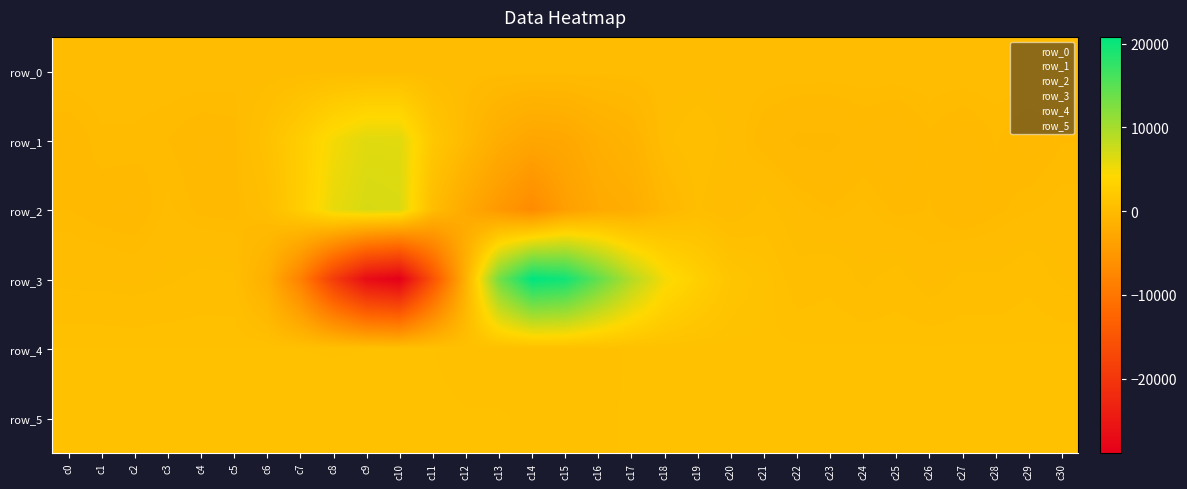

Rank the categories by row_0 value from highest to lowest.

c30, c29, c28, c27, c26, c25, c24, c23, c22, c21, c20, c19, c18, c17, c16, c15, c14, c13, c12, c11, c10, c9, c8, c7, c6, c5, c4, c3, c2, c1, c0